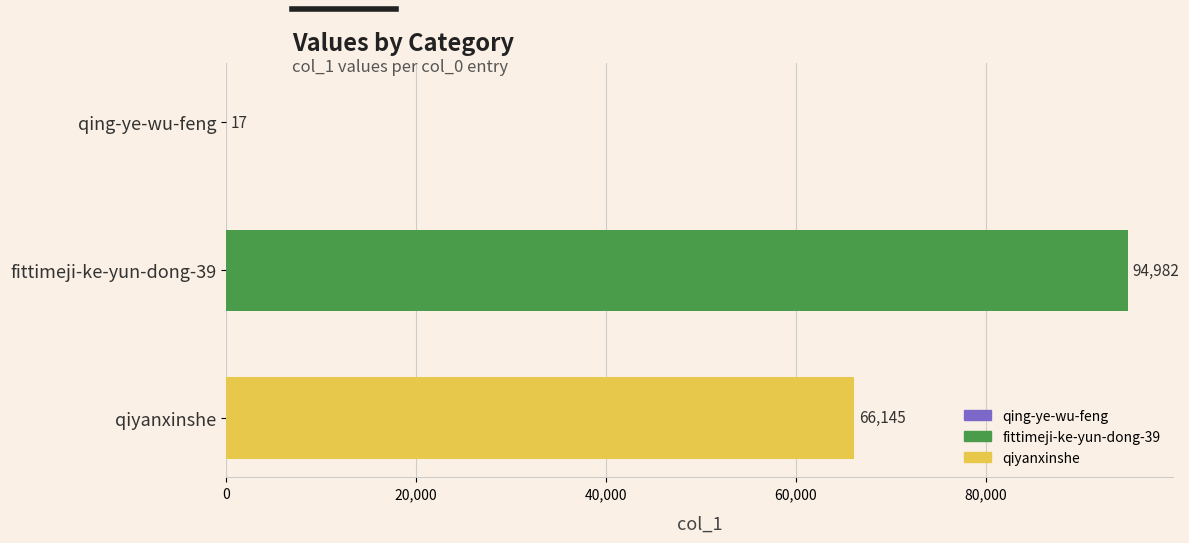

Which label corresponds to the largest value in the chart?

fittimeji-ke-yun-dong-39